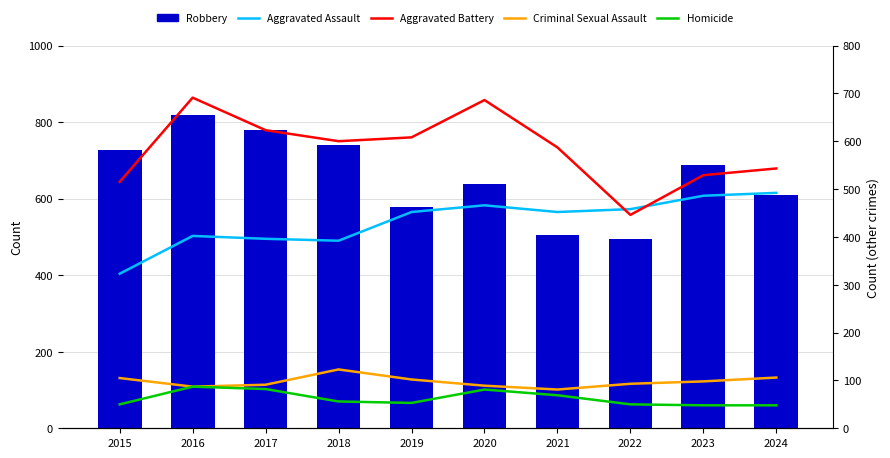

What is the average value of the Criminal Sexual Assault series?

98